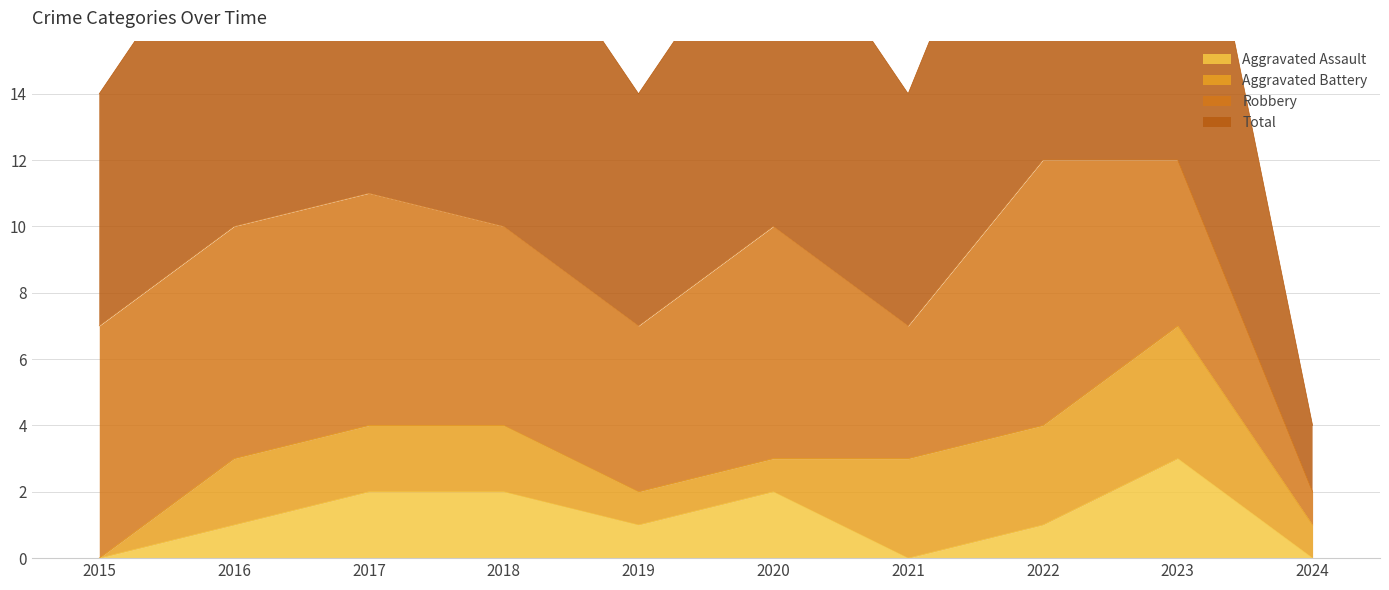

What is the value of the Total point at the 2nd from the left?

10